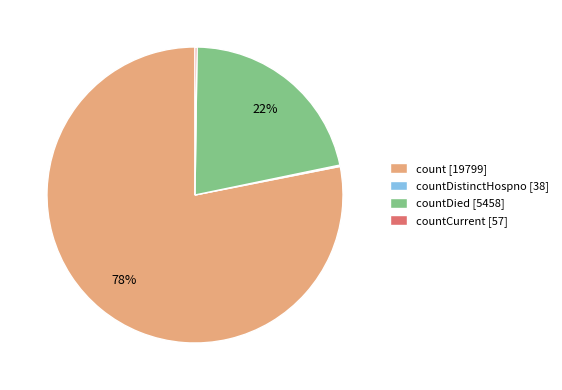

The count [19799] slice represents 78% of the pie. True or false?

True